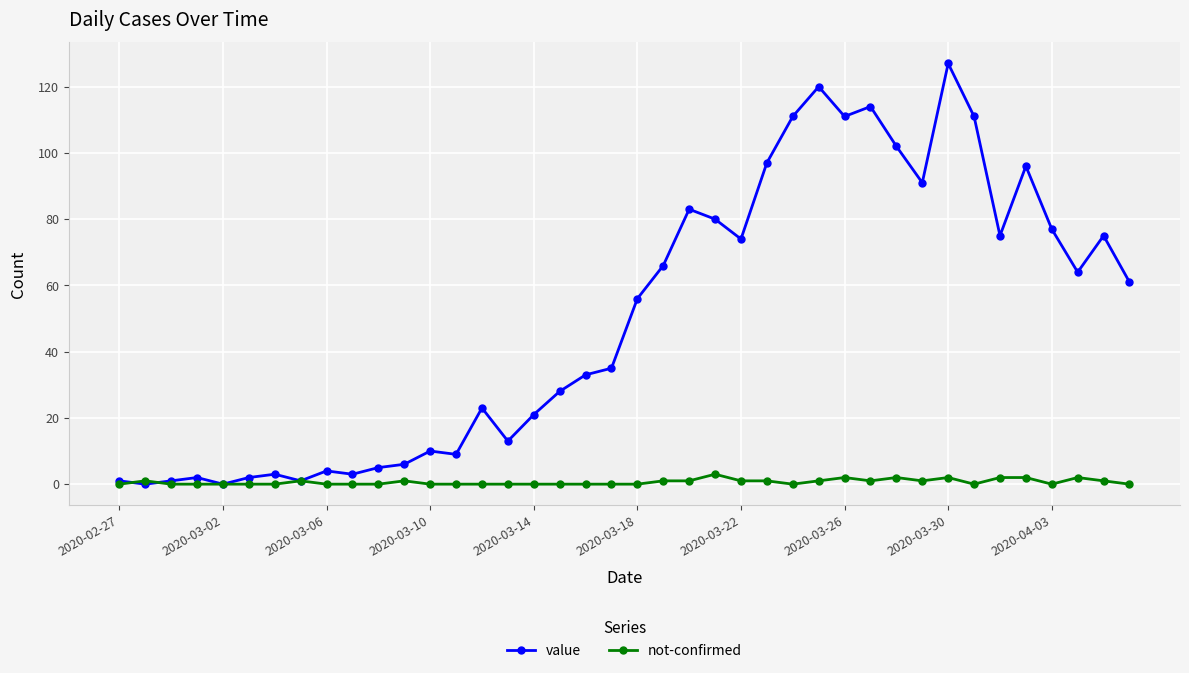

What is the highest value of the value series?

127